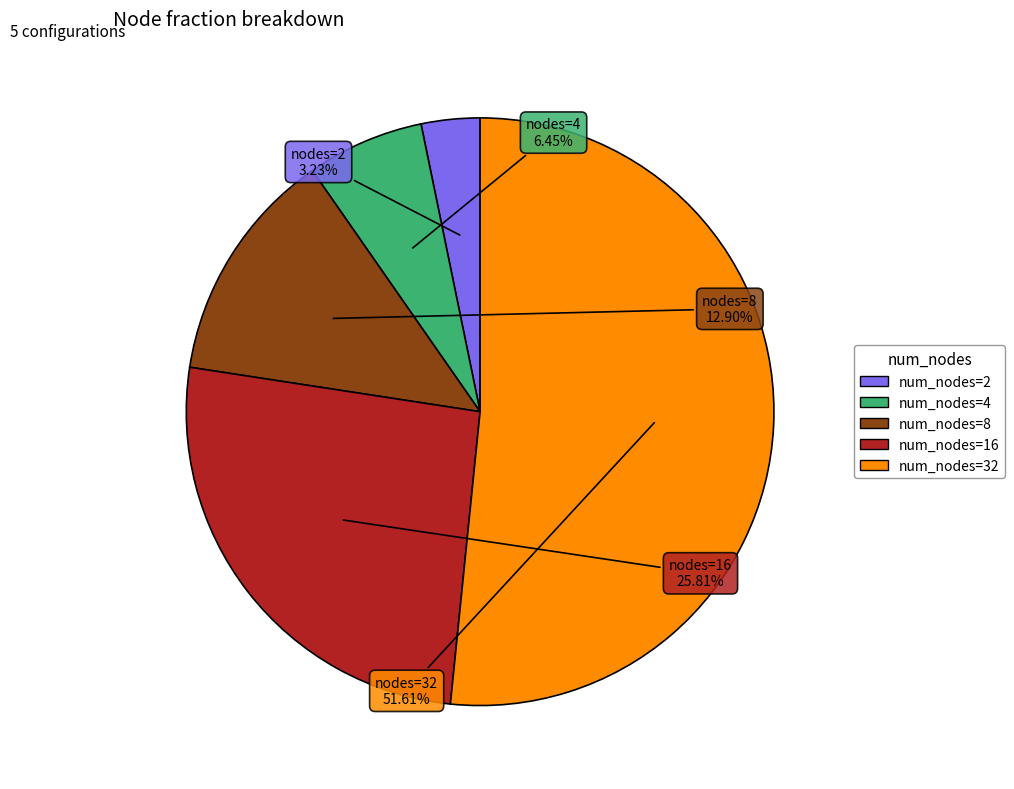

Is there a majority slice in this chart?

Yes